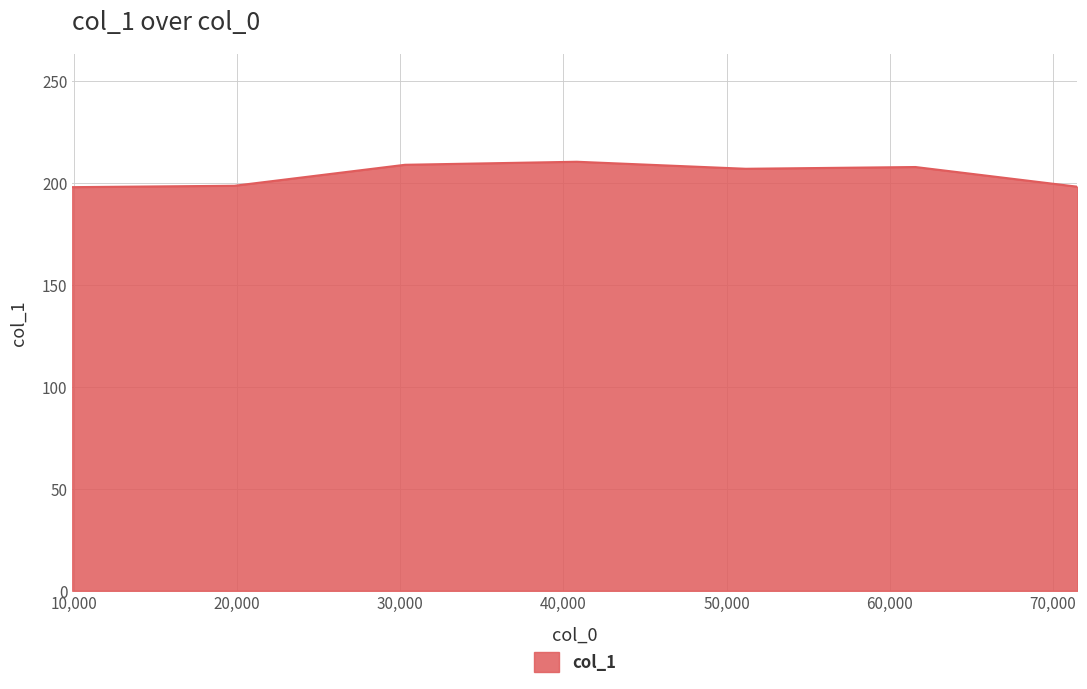

Does the chart have visible grid lines?

Yes